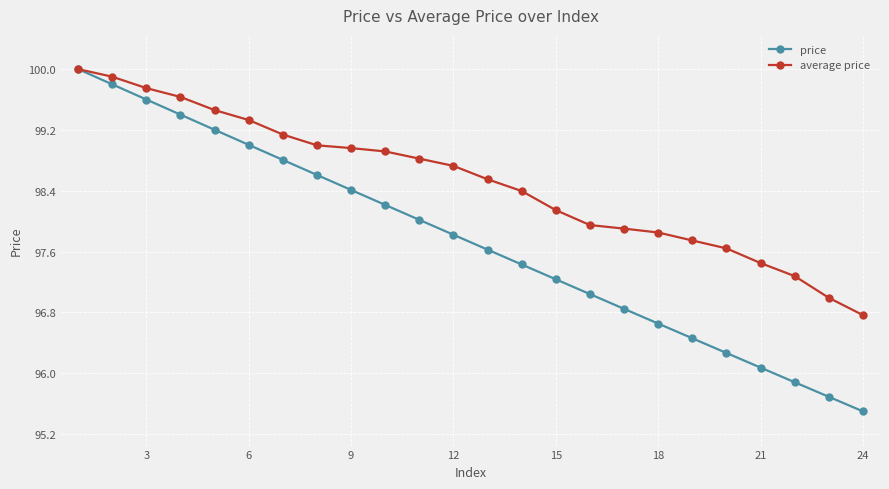

Rank the series by their average value, from highest to lowest.

average price, price